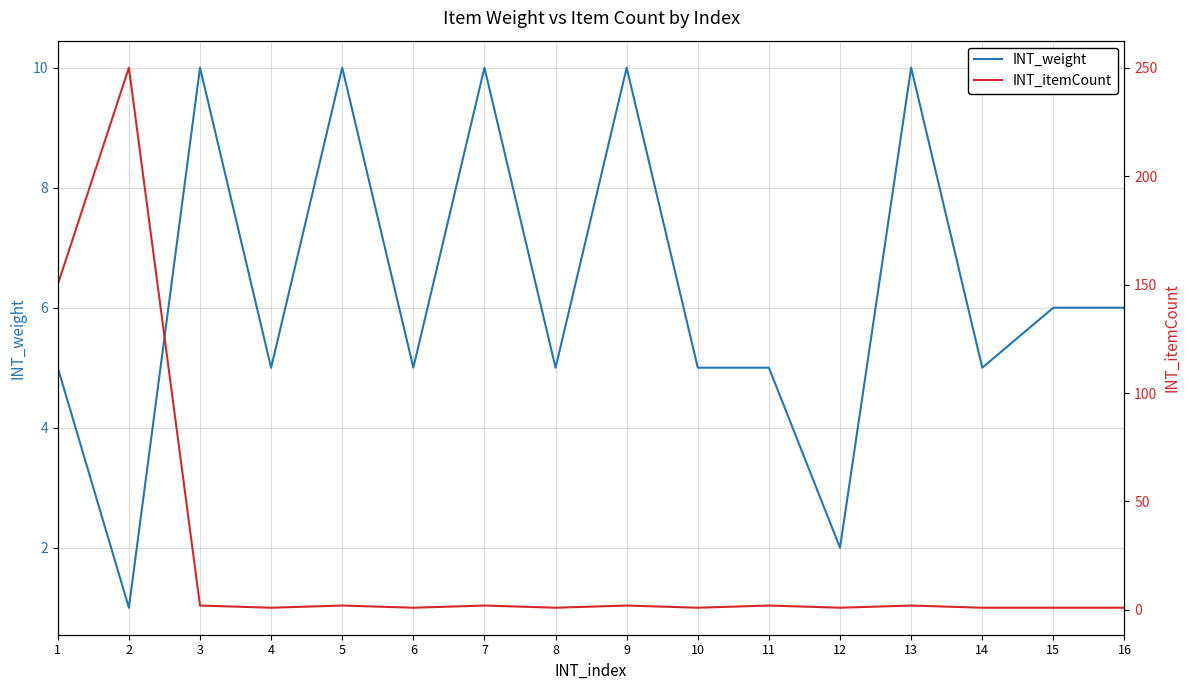

What is the difference between the INT_weight values at 16 and 9?

4